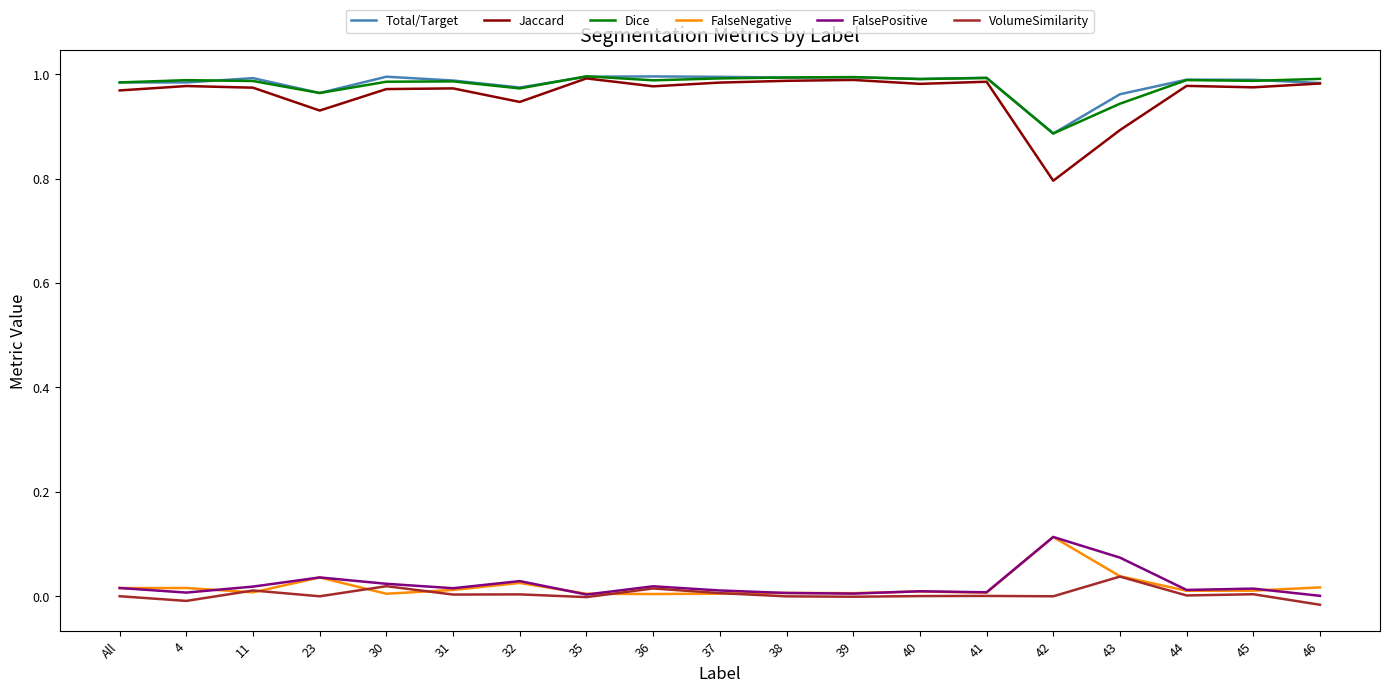

True or false: Total/Target and VolumeSimilarity cross at least once.

False